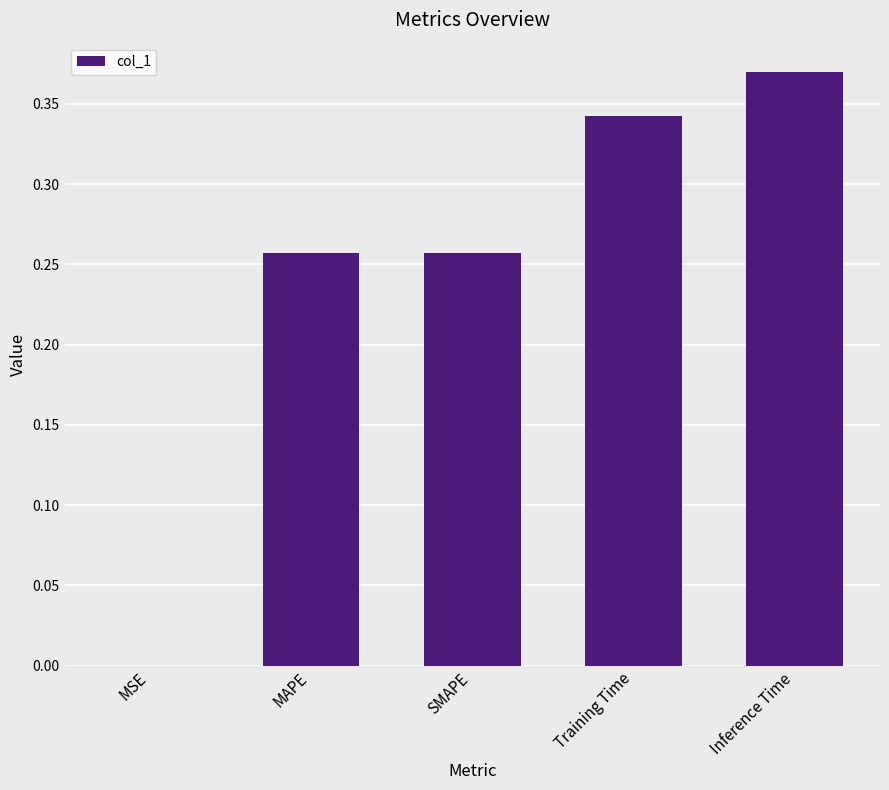

Which has a higher value, MAPE or Inference Time?

Inference Time